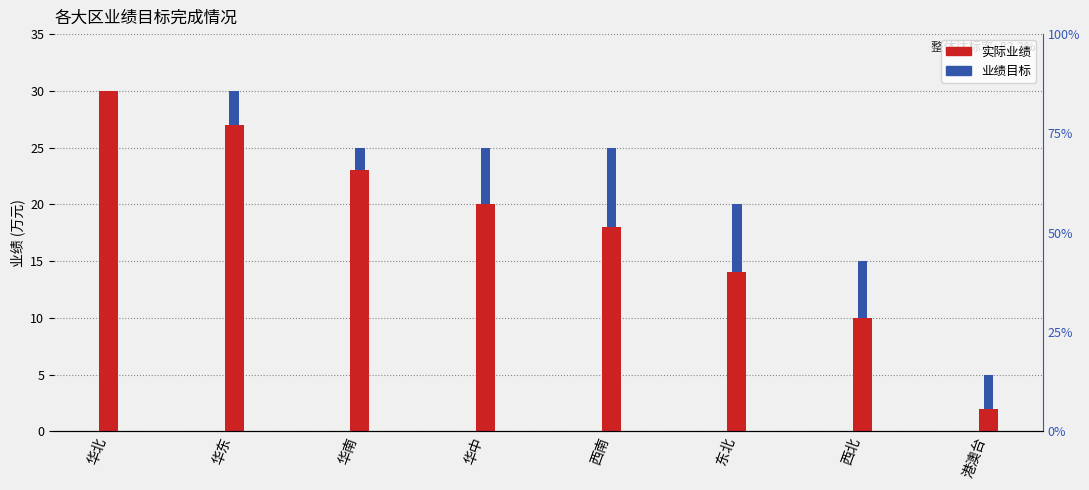

How many categories are shown in the chart?

8